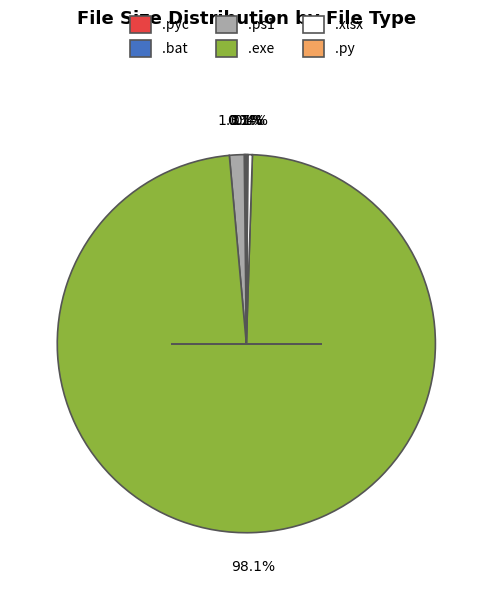

What portion of the pie excludes .xlsx?

99.6%